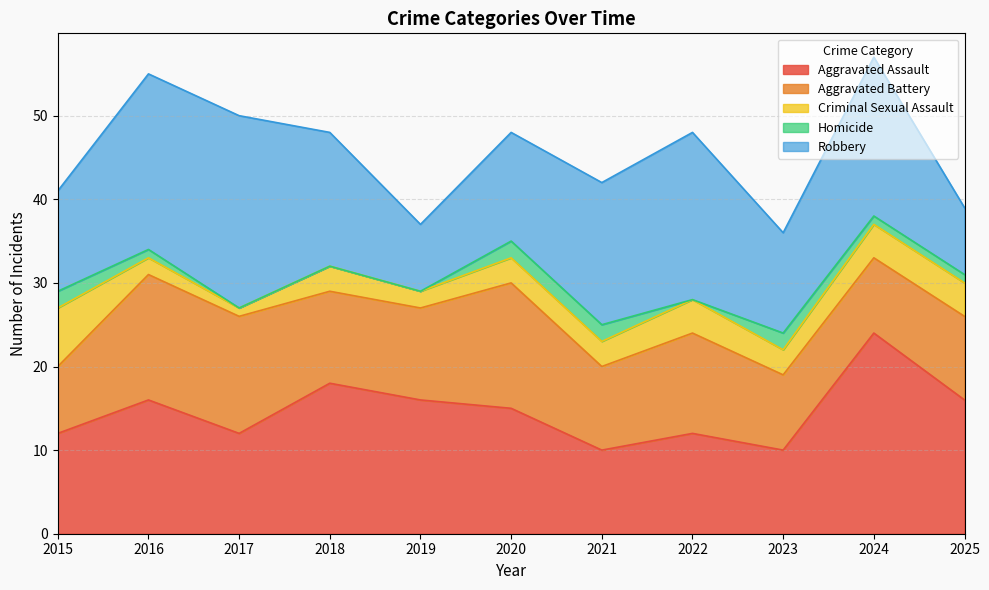

Where do Robbery and Aggravated Battery first cross each other?

2018 and 2019